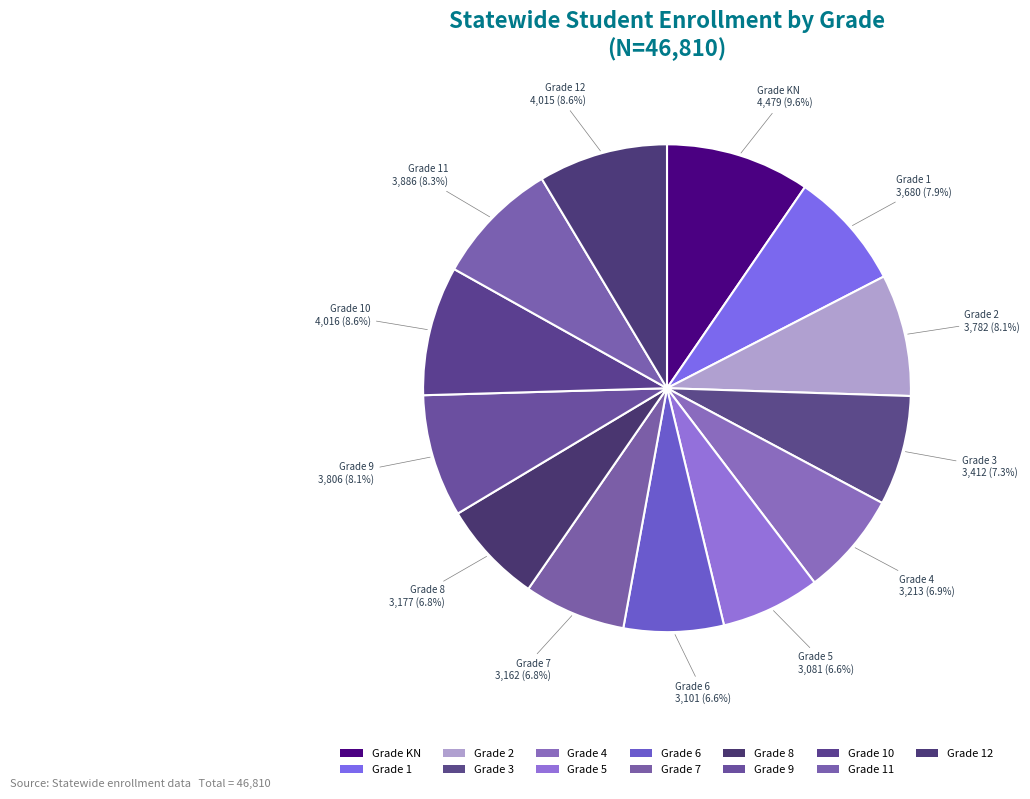

Which slice is the smallest?

5